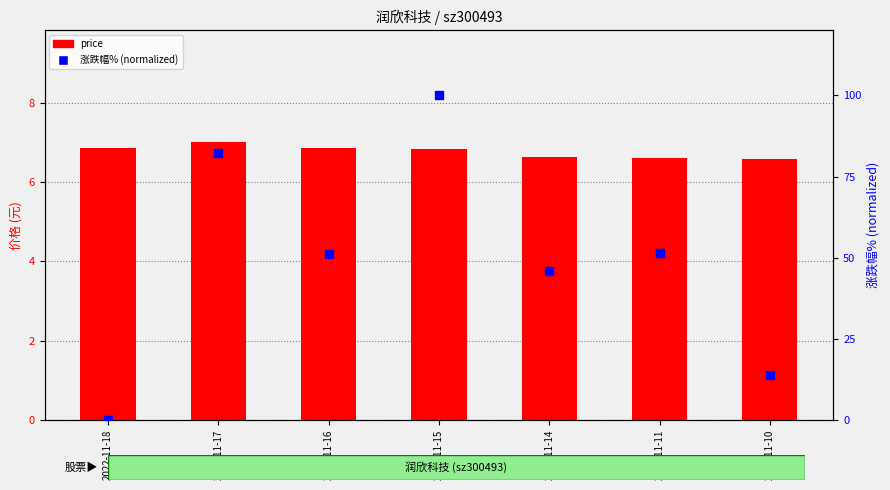

Which series has the largest total across all categories?

涨跌幅% (normalized)